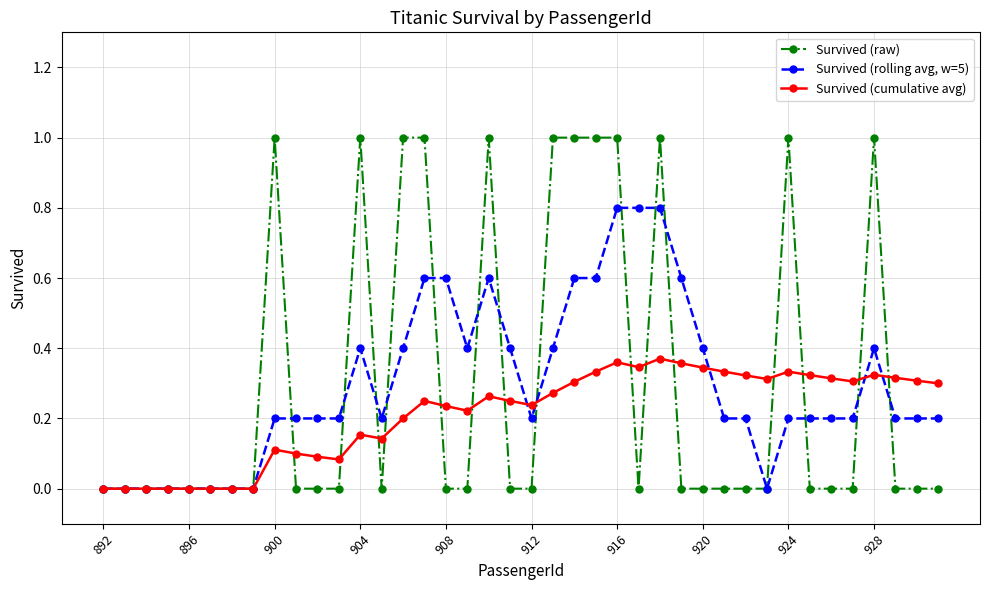

True or false: Survived (cumulative avg) has more than 0 interior local peaks.

True